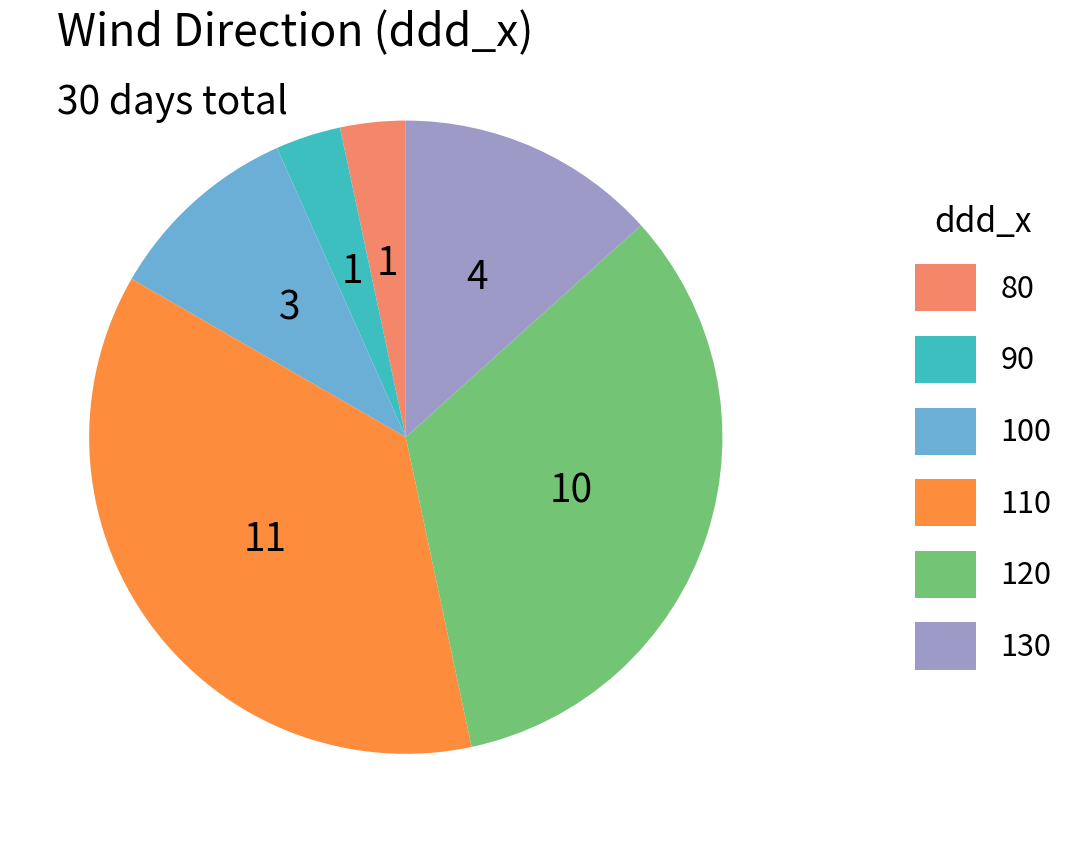

Does any single category account for the majority?

No